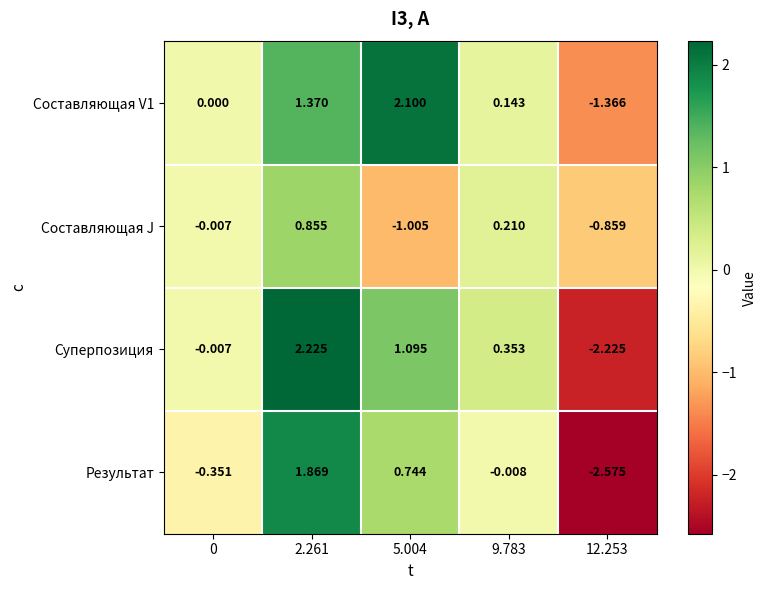

Which series has the widest spread of values?

Суперпозиция